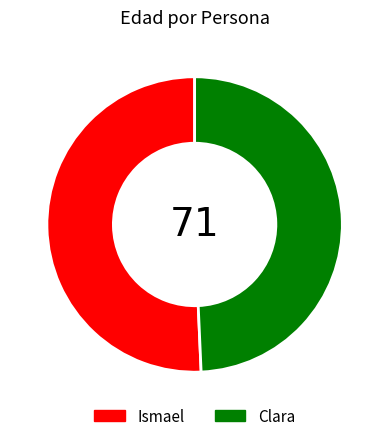

True or false: Ismael accounts for 42% of the total.

False